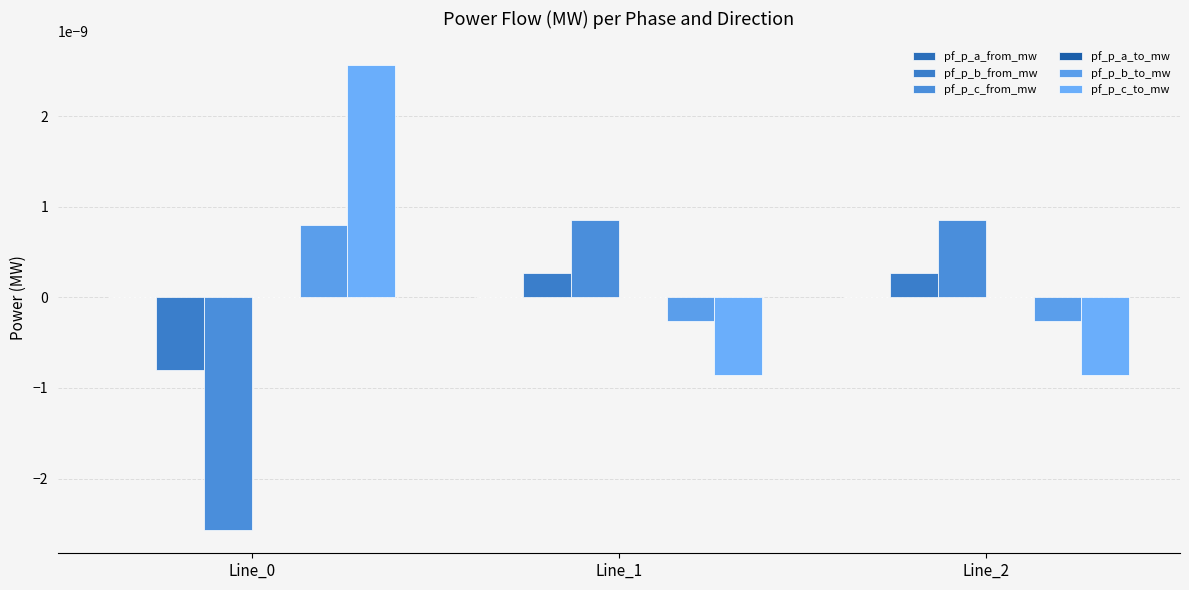

How many groups of bars are there?

3